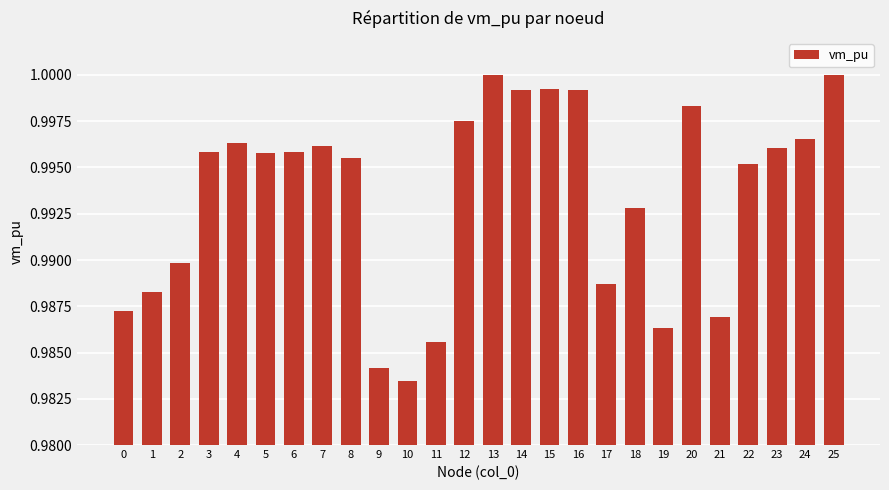

True or false: the data shows 1.5 at 0.

False